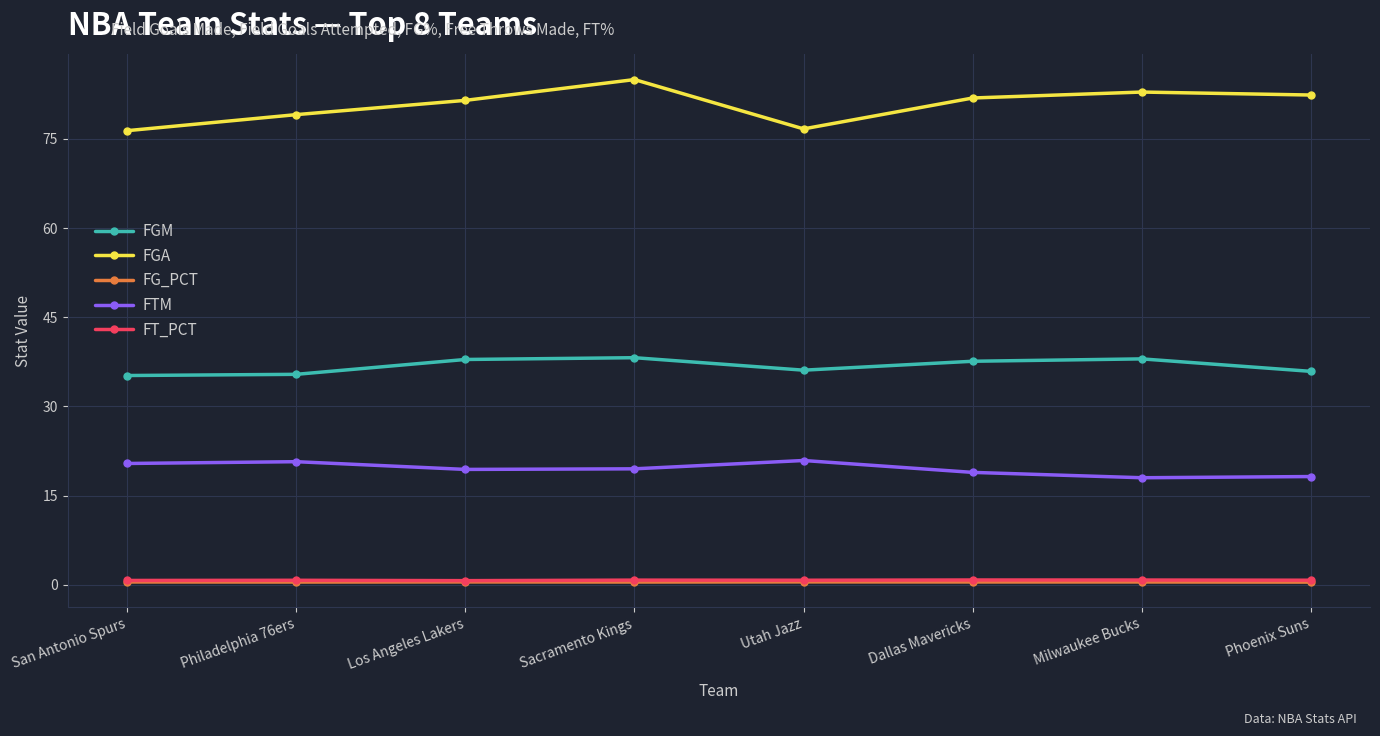

Is the value of FT_PCT at Philadelphia 76ers greater than the value of FGA at Milwaukee Bucks?

No